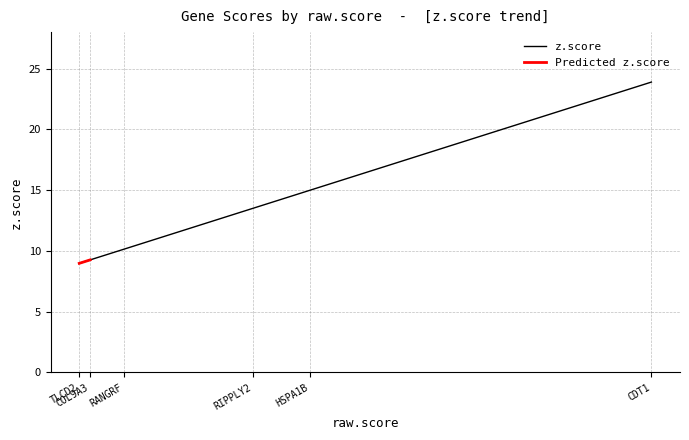

What position from the left is HSPA1B?

5